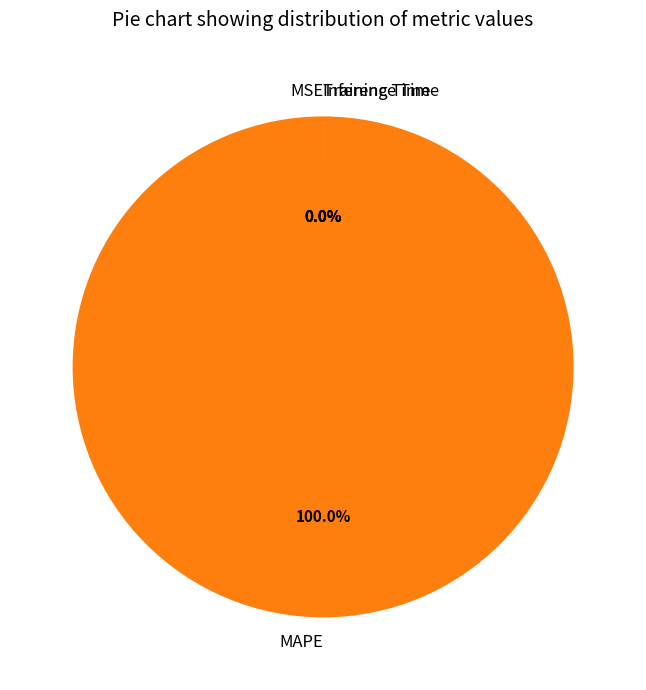

What is the total percentage of MAPE and MSE?

100.0%